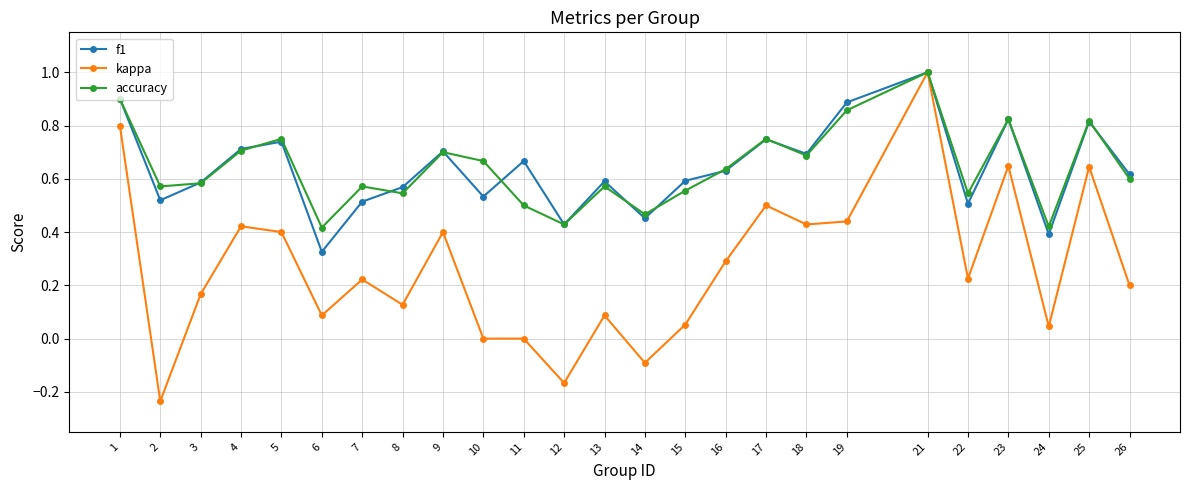

True or false: accuracy has a value of 0.6 at 26.

True